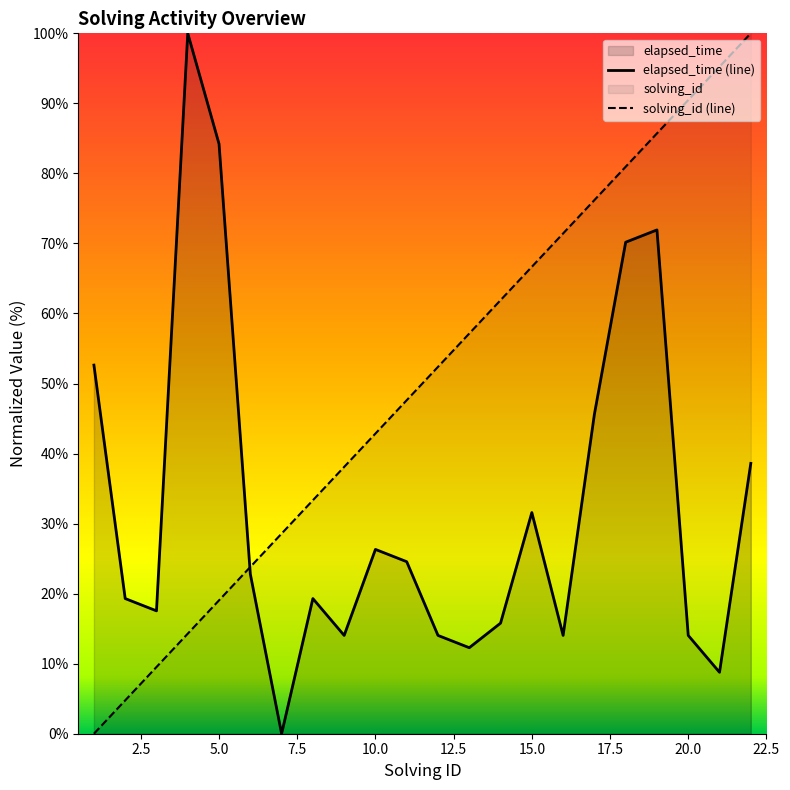

How many lines are shown in the chart?

2